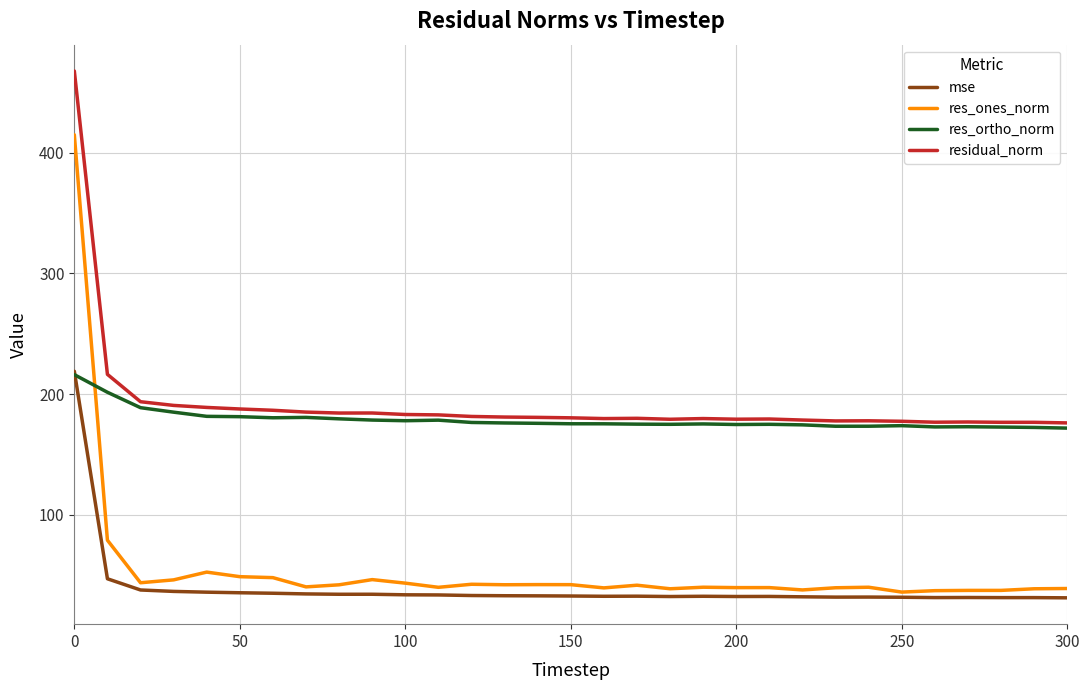

True or false: mse and residual_norm cross at least once.

False